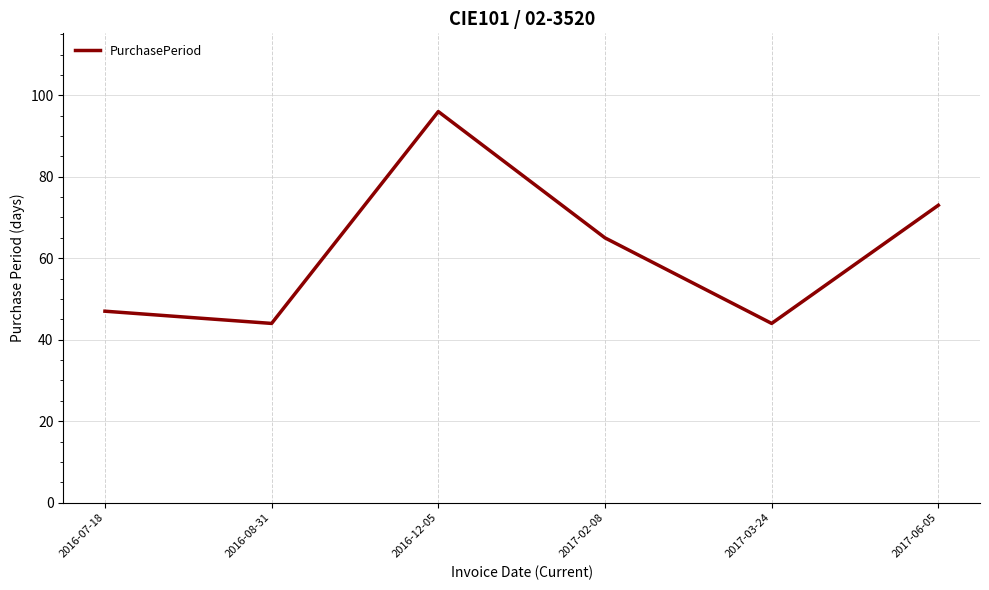

Approximately how many times larger is the value at 2017-06-05 compared to 2016-08-31?

1.7